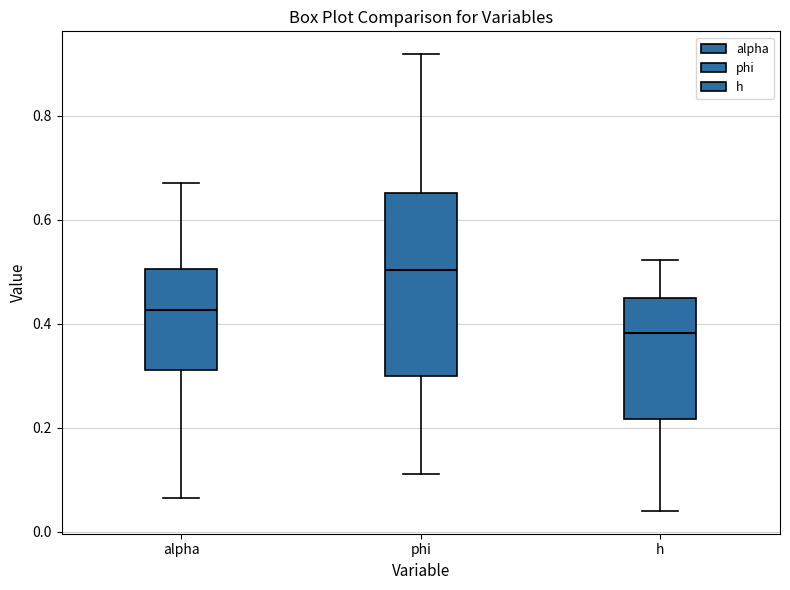

Reading left to right, transcribe this box plot: for each box, give where its median line is, the range the box spans, and where its two whiskers end, as read against the y-axis. The values are not printed on the chart, so give them approximately, as read against the axis.

alpha: median 0.42, box 0.32 to 0.50, whiskers 0.06 to 0.68
phi: median 0.50, box 0.30 to 0.66, whiskers 0.12 to 0.92
h: median 0.38, box 0.22 to 0.44, whiskers 0.04 to 0.52